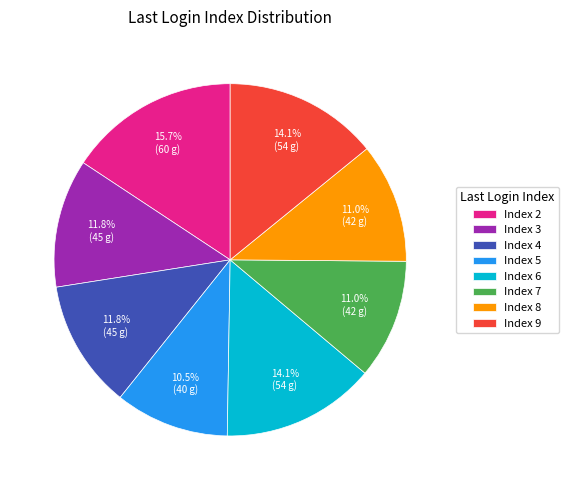

How many slices are in this pie chart?

8